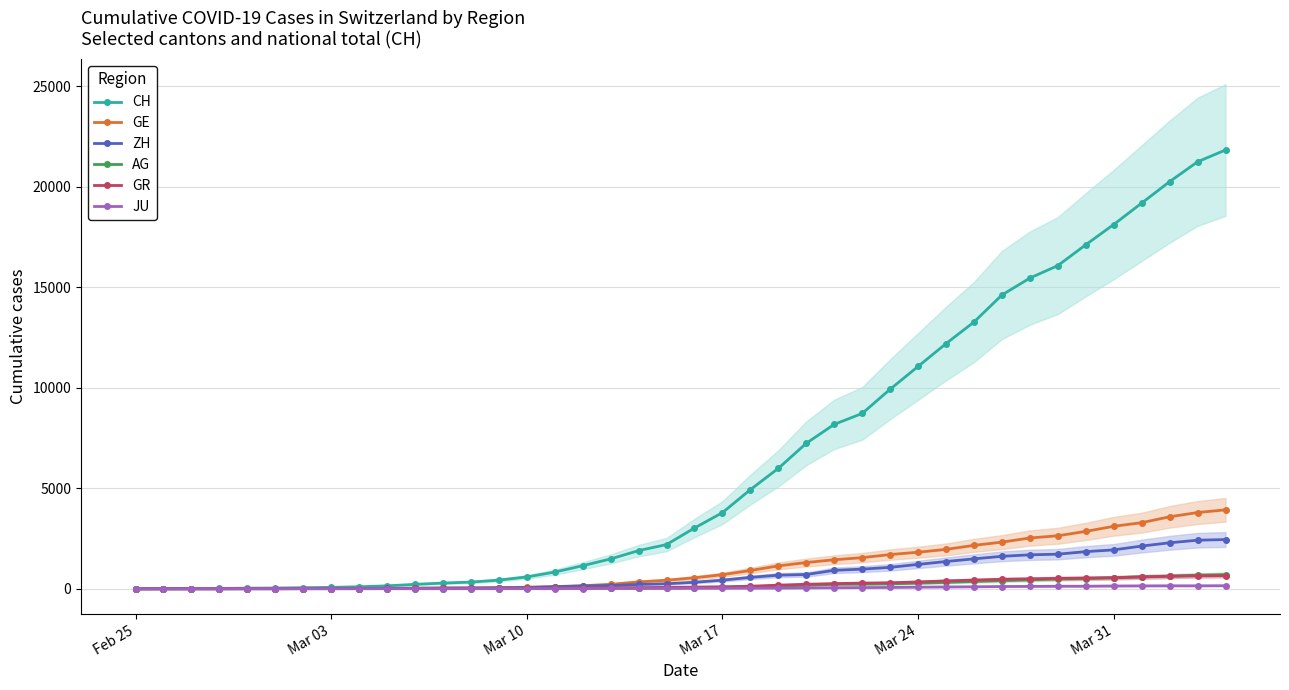

What is the maximum value for GE?

3928